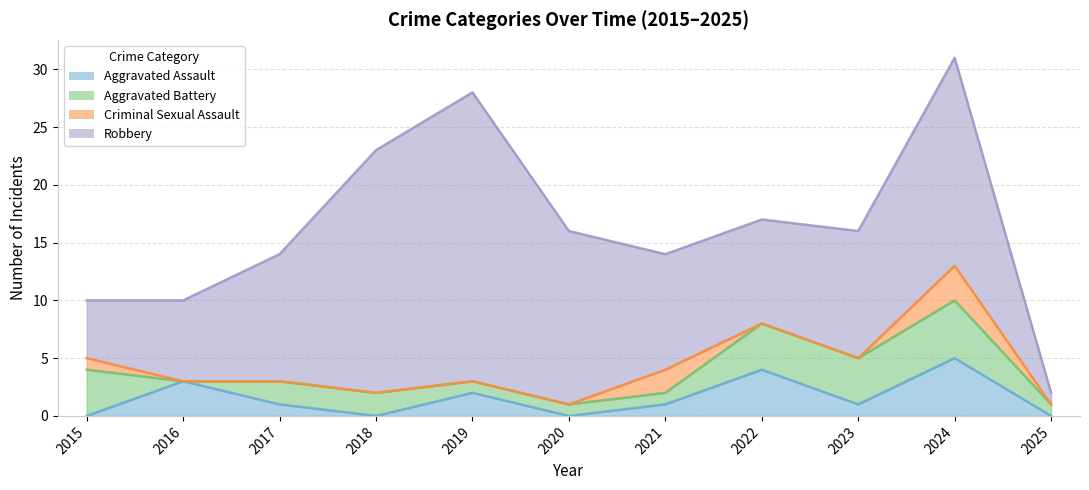

What are all the series names shown in the legend?

Aggravated Assault, Aggravated Battery, Criminal Sexual Assault, Robbery